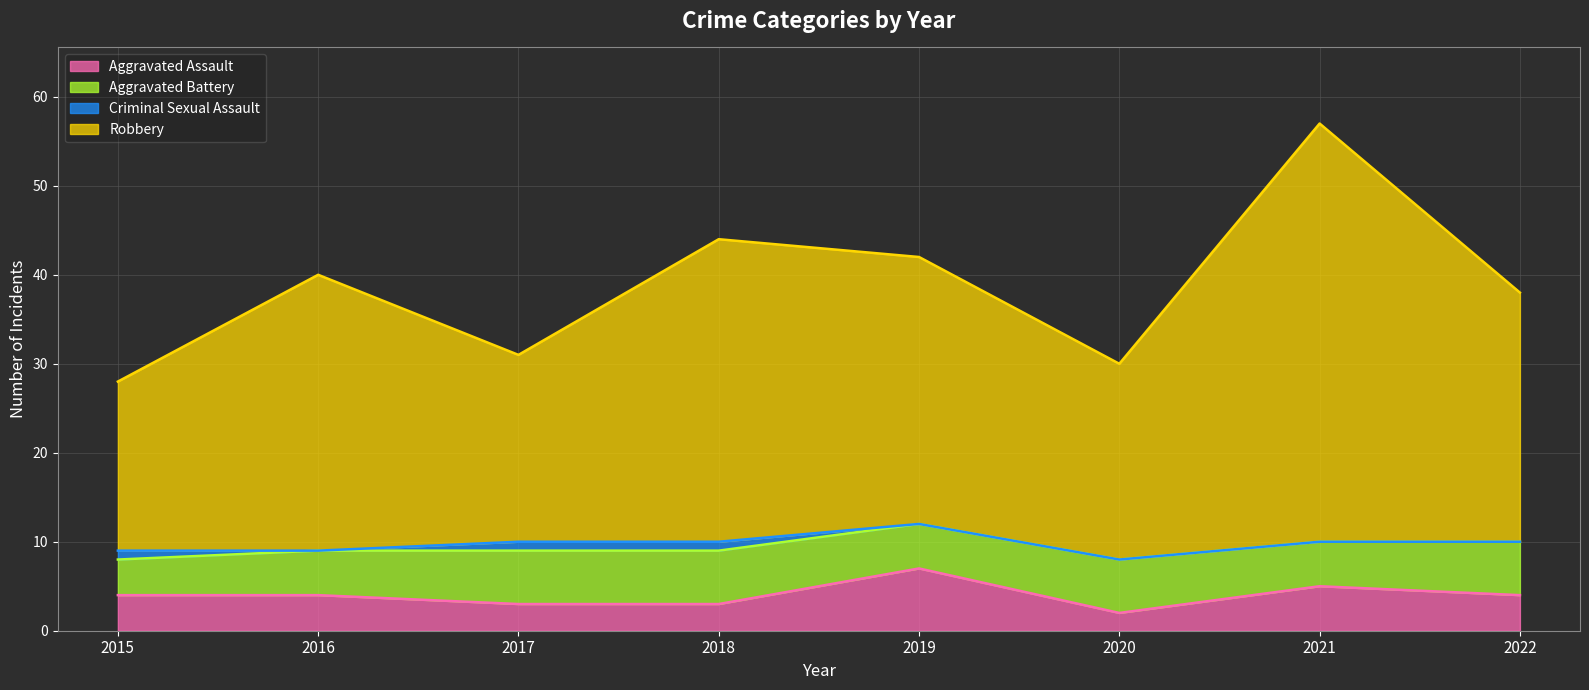

What is the value of the Robbery point at the 5th from the left?

42